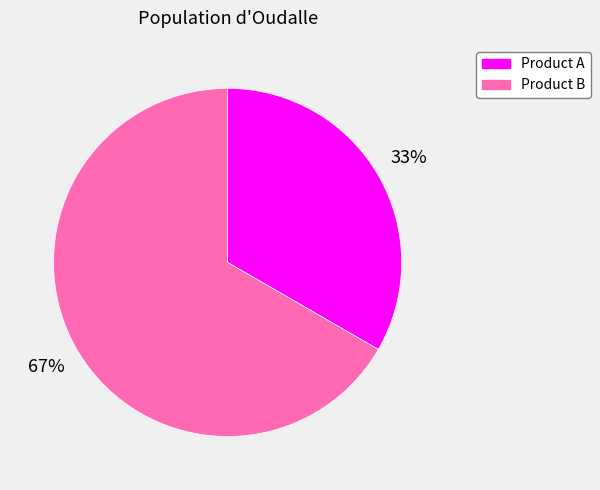

Does any single category account for the majority?

Yes